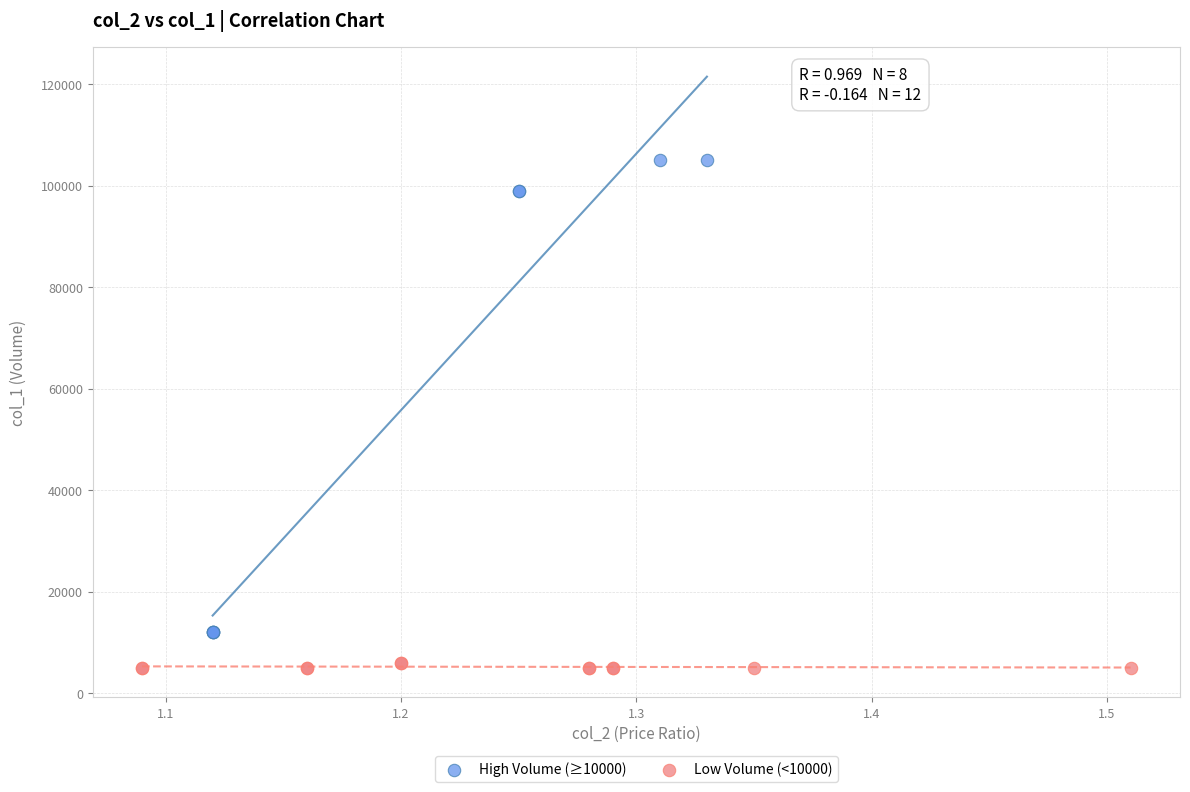

Which series has the largest Y range (max minus min)?

High Volume (≥10000)